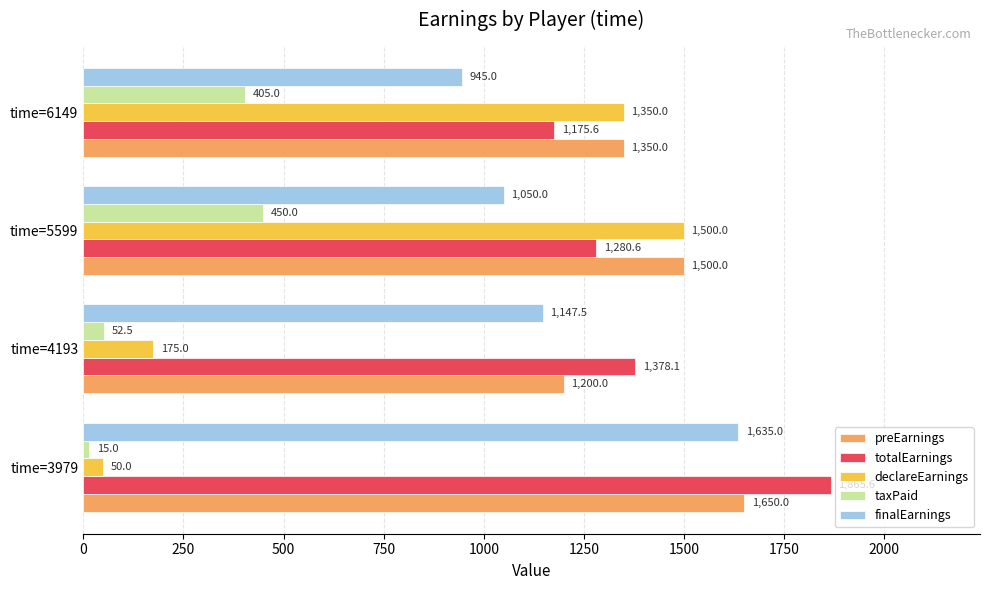

At which category is the sum across all series the highest?

time=5599